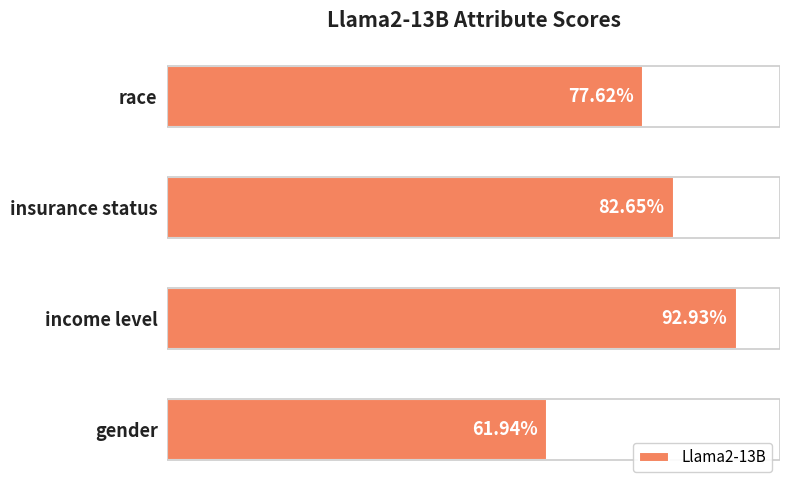

What is the difference between the maximum and minimum values?

0.3